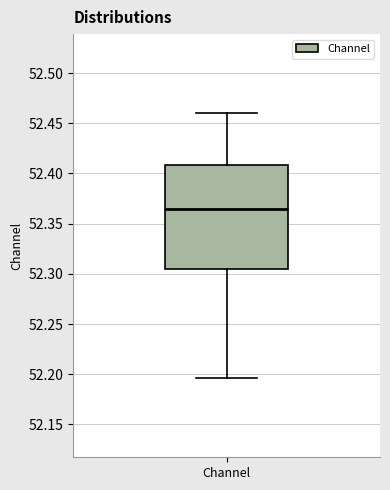

Read this box plot against the y-axis: the position of the median line, the range covered by the box, and the ends of both whiskers. The values are not printed on the chart, so give them approximately, as read against the axis.

median 52.365, box 52.305 to 52.410, whiskers 52.195 to 52.460